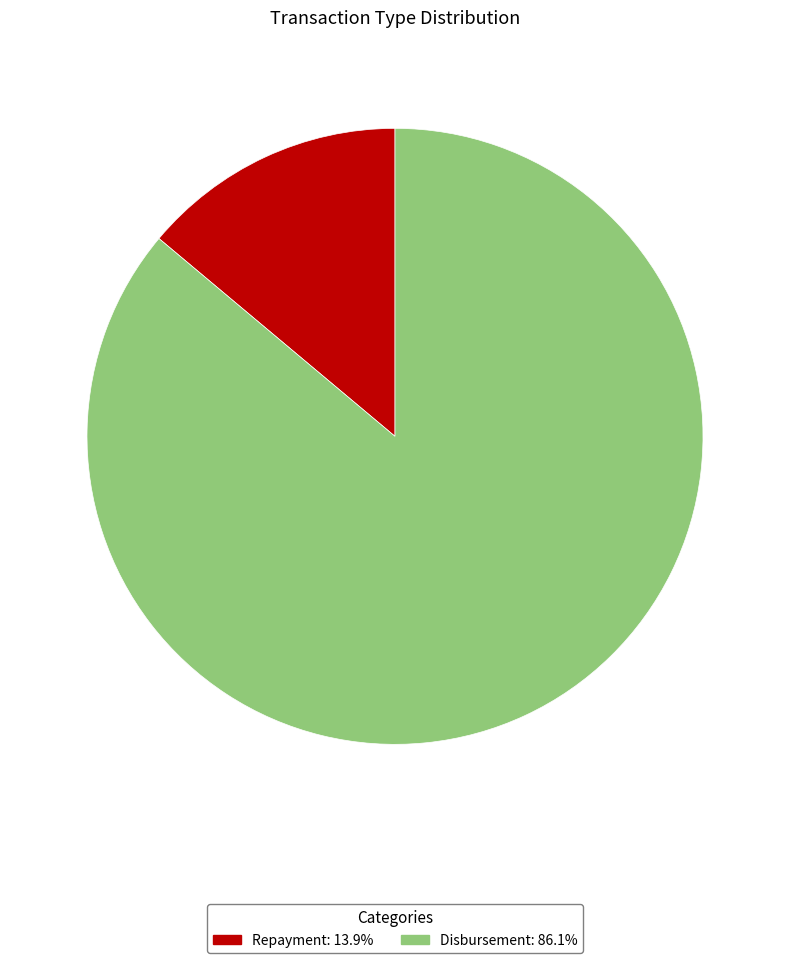

Which has a higher value, Repayment or Disbursement?

Disbursement